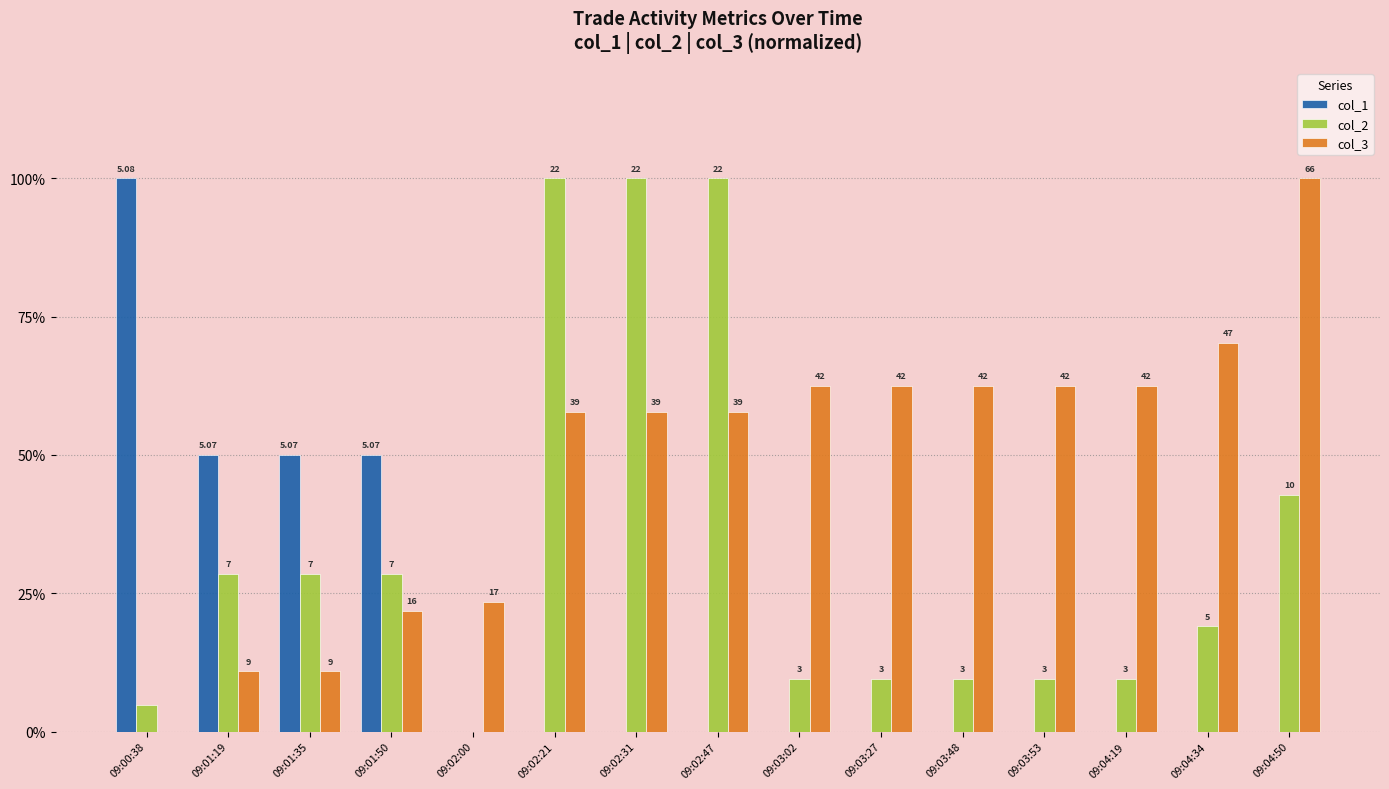

How many groups of bars are there?

15